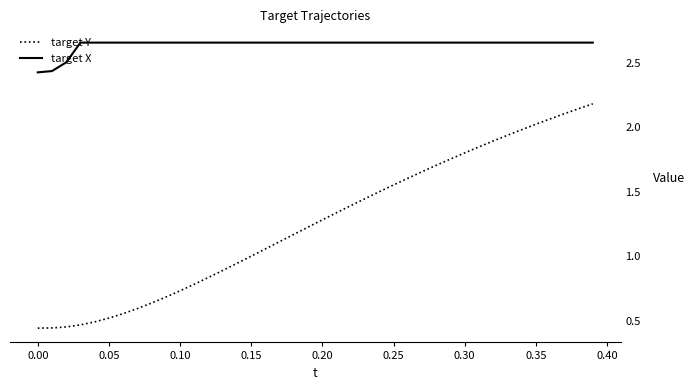

Rank the series by their maximum value, from highest to lowest.

target X, target Y